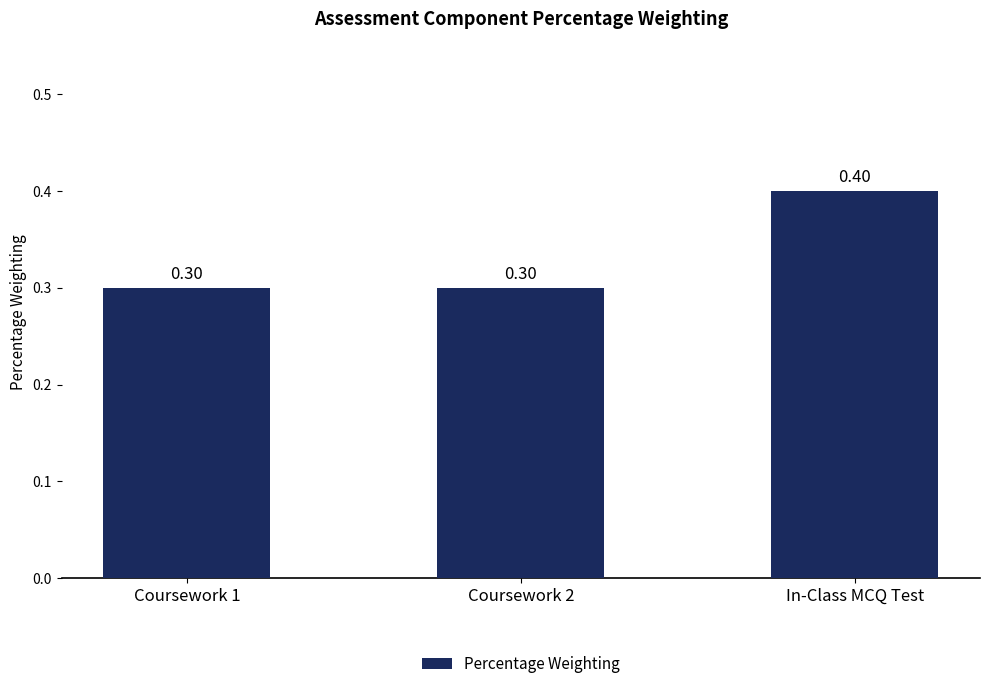

What is the sum of the values at In-Class MCQ Test and Coursework 2?

0.7